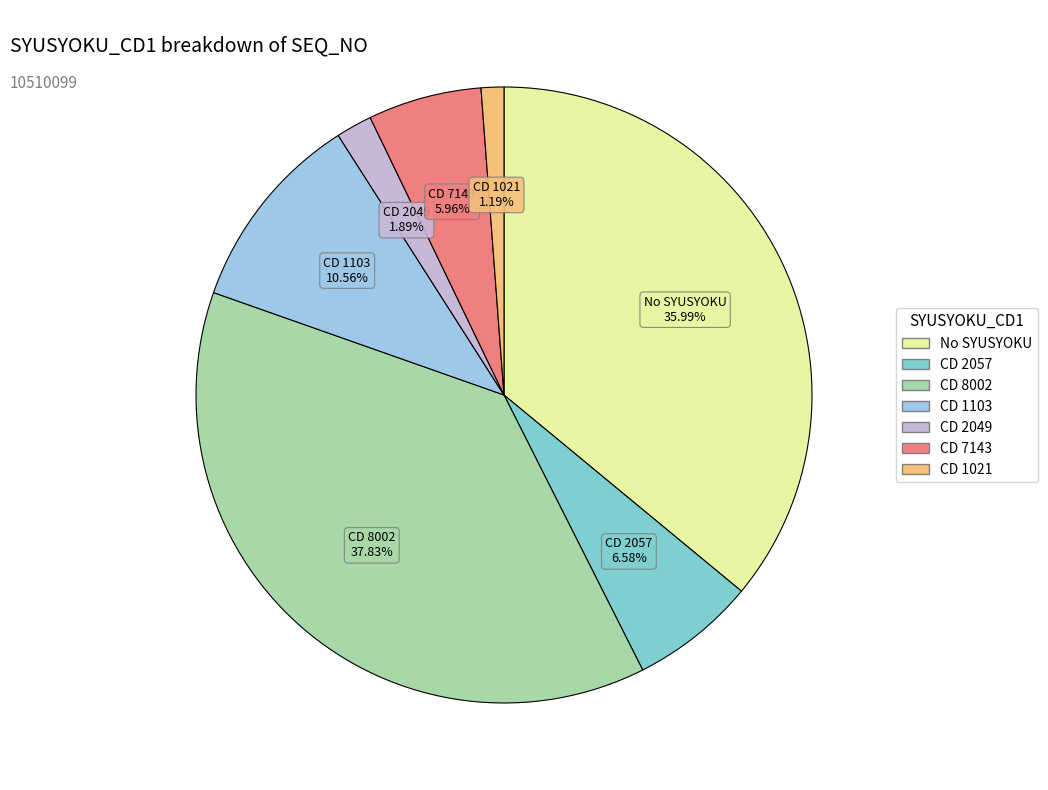

What is the ratio of the value at CD 7143 to the value at CD 1103?

0.6